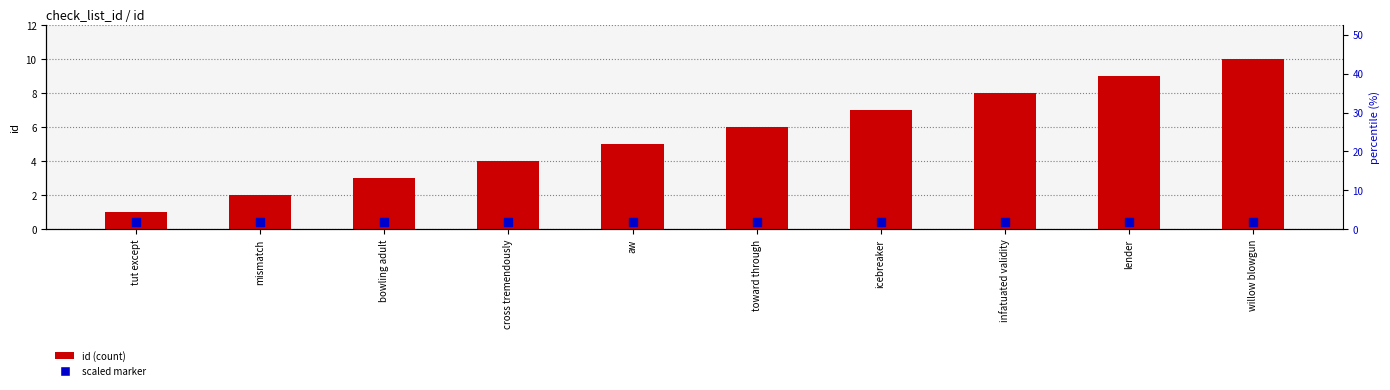

At how many categories does at least one series exceed 7?

3